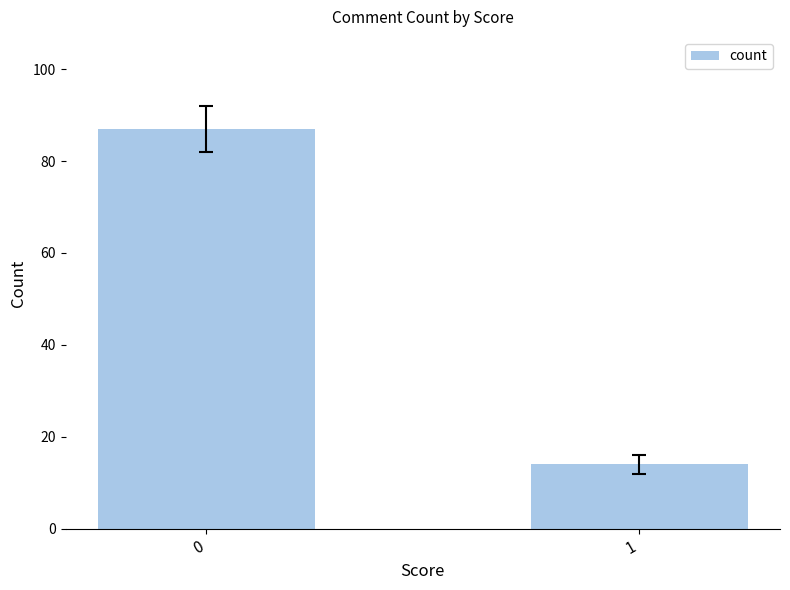

How many data points are less than 87?

1